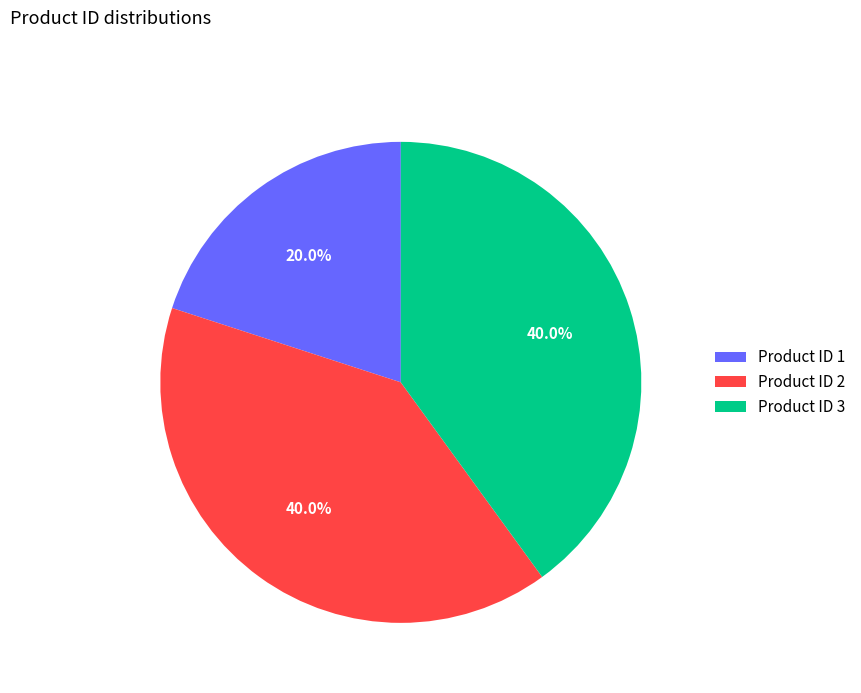

Do Product ID 3 and Product ID 1 together represent more than half of the pie?

Yes